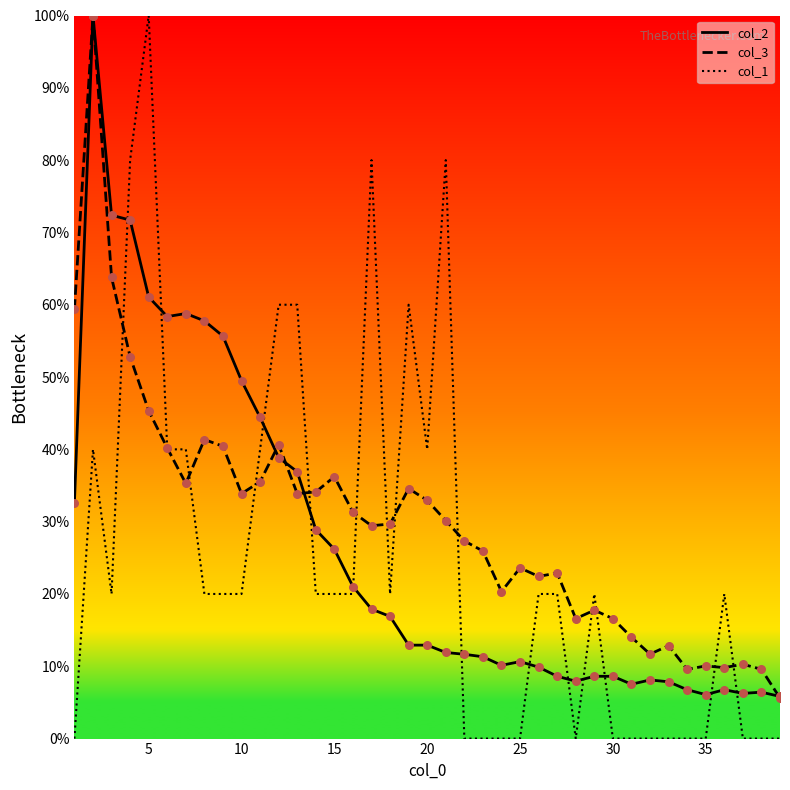

What is the greatest value displayed?

100.0